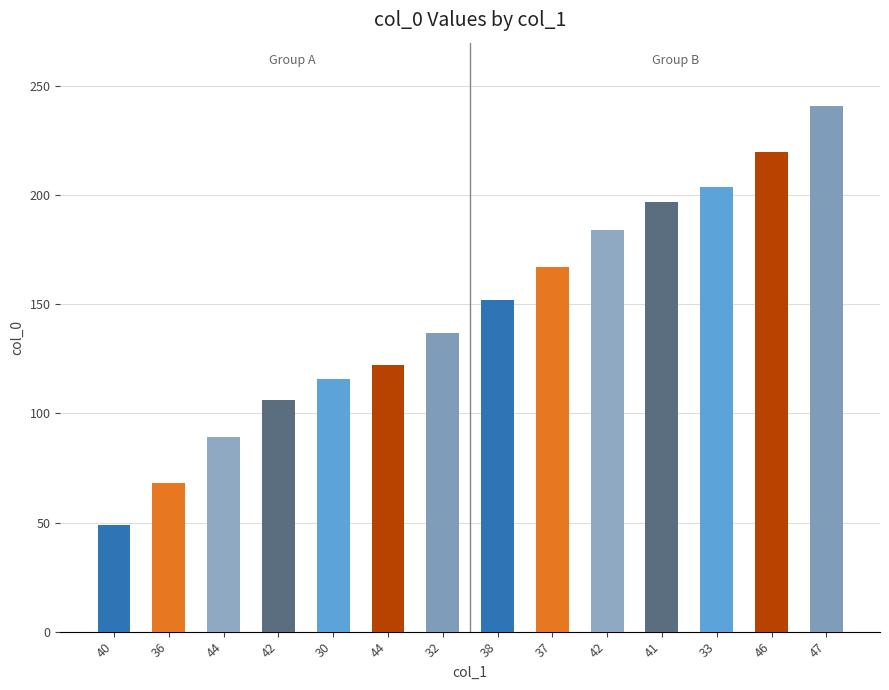

The chart shows a value of 220 at 46. True or false?

True